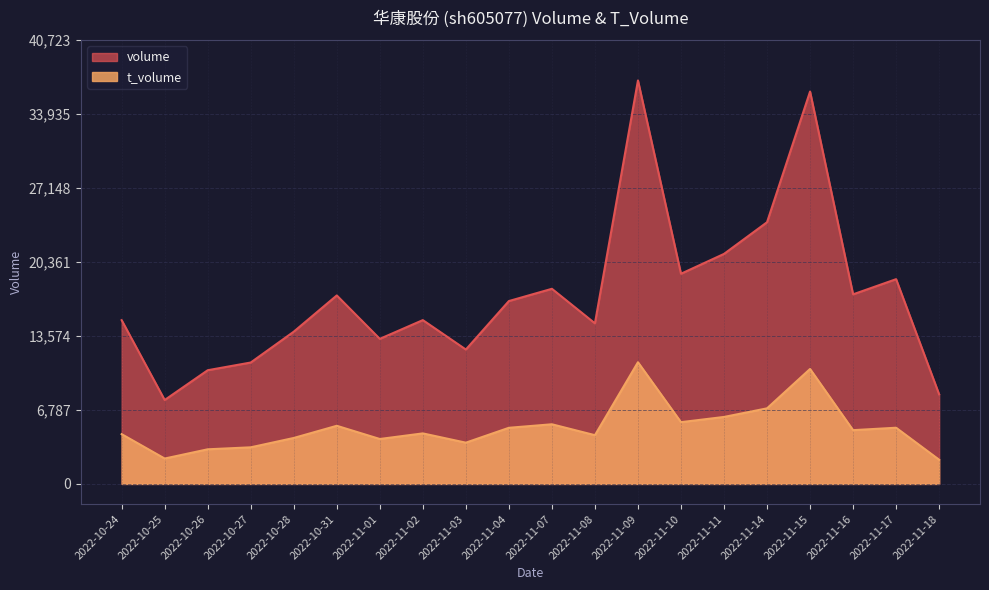

What is the maximum value for t_volume?

11163